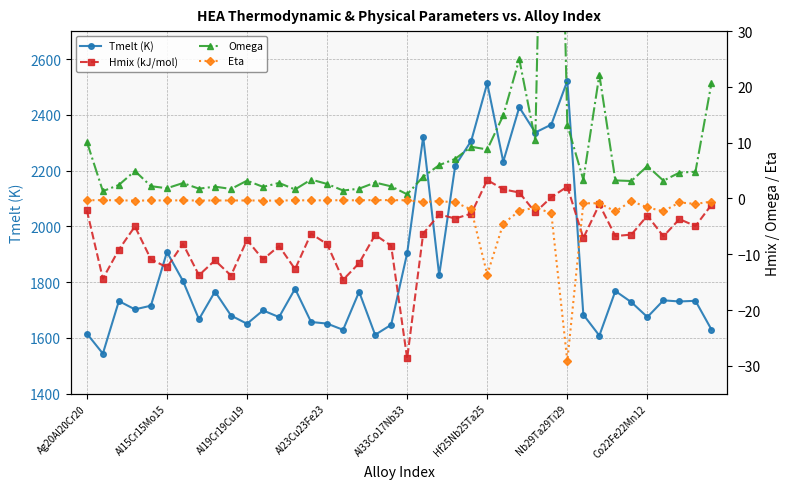

True or false: Tmelt (K) has a value of 1733.0 at 38.

True